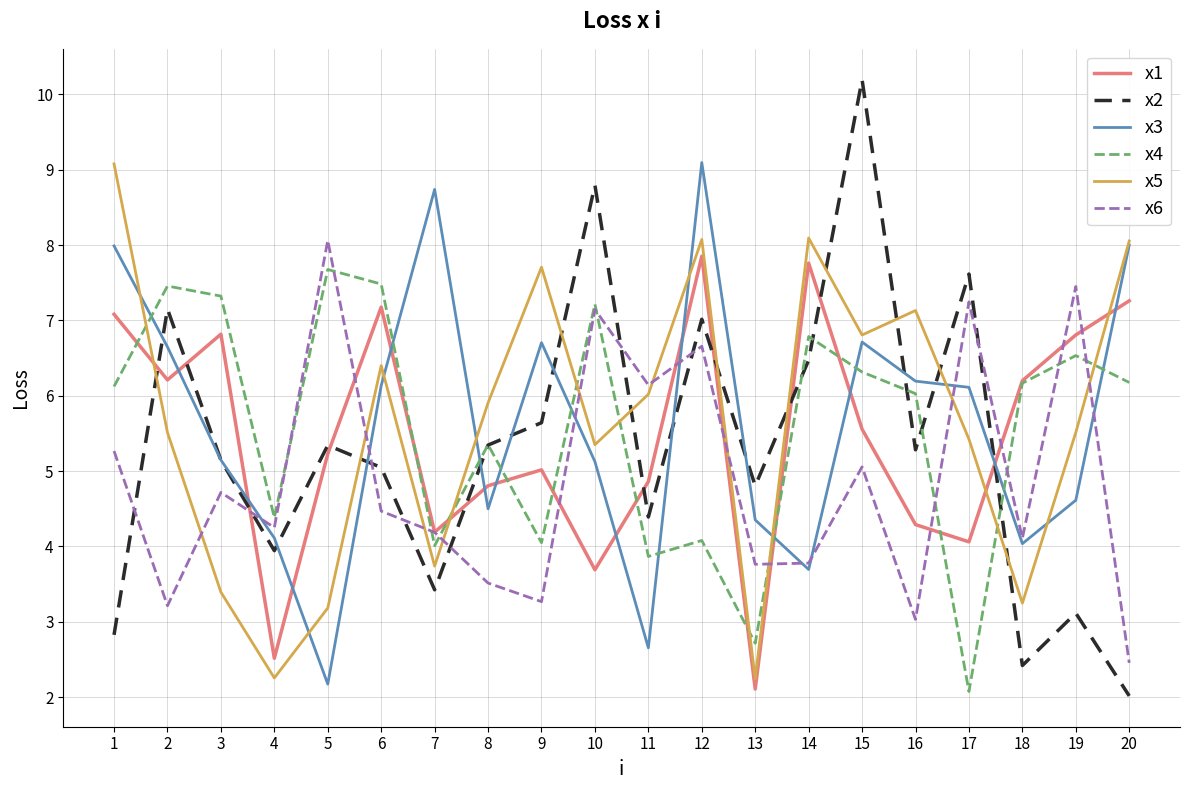

Which series changed the most between 3 and 6?

x5